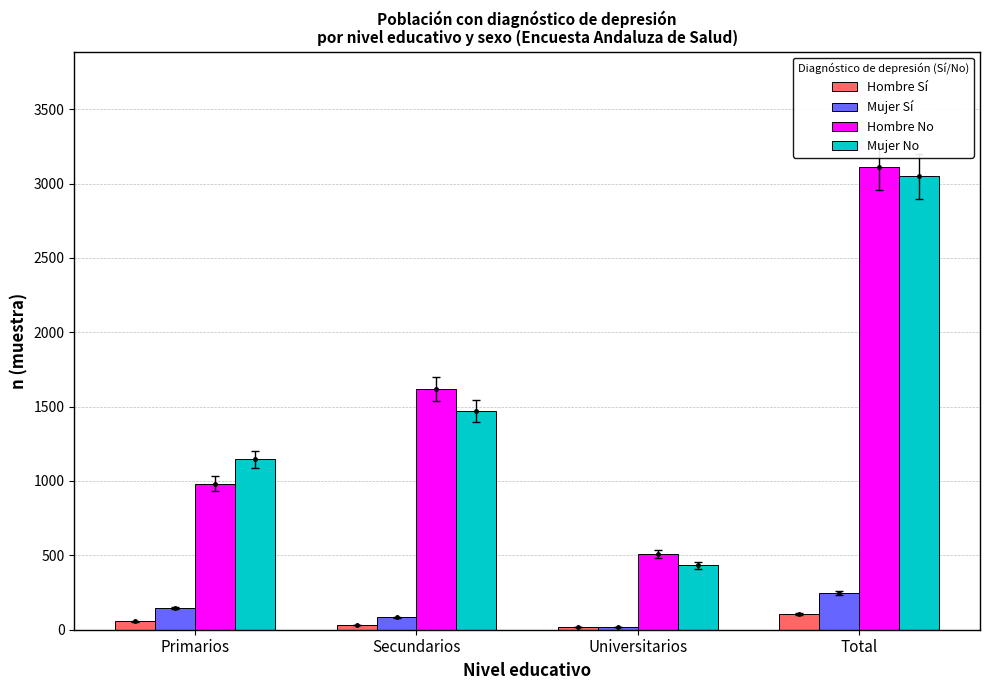

List the labels in order of Hombre Sí value, smallest first.

Universitarios, Secundarios, Primarios, Total